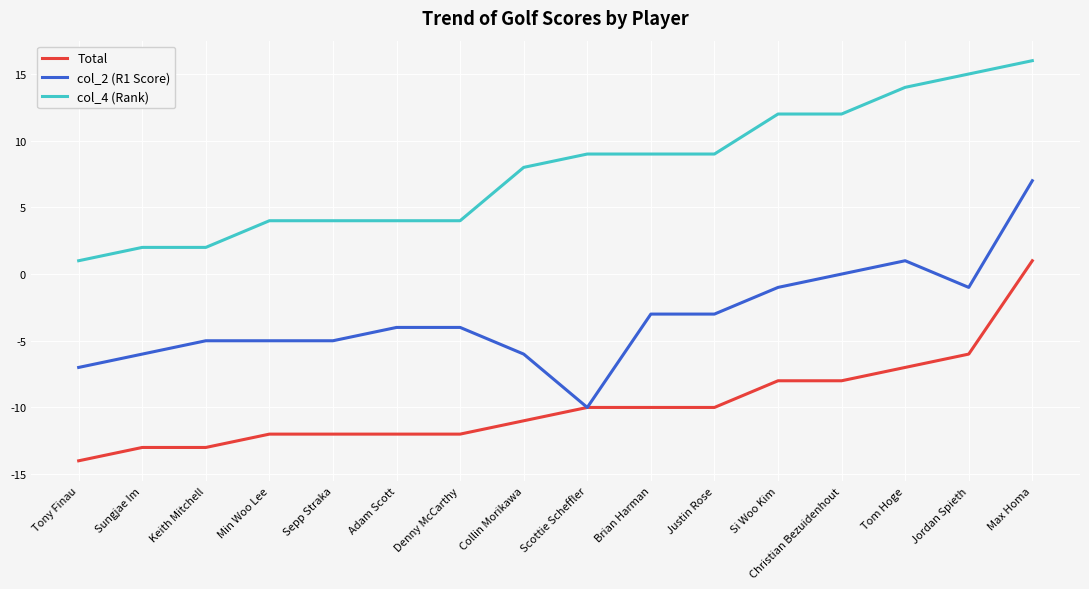

Reading left to right, list all the values displayed in this chart.

Total: Tony Finau=-14	Sungjae Im=-13	Keith Mitchell=-13	Min Woo Lee=-12	Sepp Straka=-12	Adam Scott=-12	Denny McCarthy=-12	Collin Morikawa=-11	Scottie Scheffler=-10	Brian Harman=-10	Justin Rose=-10	Si Woo Kim=-8	Christian Bezuidenhout=-8	Tom Hoge=-7	Jordan Spieth=-6	Max Homa=1
col_2 (R1 Score): Tony Finau=-7	Sungjae Im=-6	Keith Mitchell=-5	Min Woo Lee=-5	Sepp Straka=-5	Adam Scott=-4	Denny McCarthy=-4	Collin Morikawa=-6	Scottie Scheffler=-10	Brian Harman=-3	Justin Rose=-3	Si Woo Kim=-1	Christian Bezuidenhout=0	Tom Hoge=1	Jordan Spieth=-1	Max Homa=7
col_4 (Rank): Tony Finau=1	Sungjae Im=2	Keith Mitchell=2	Min Woo Lee=4	Sepp Straka=4	Adam Scott=4	Denny McCarthy=4	Collin Morikawa=8	Scottie Scheffler=9	Brian Harman=9	Justin Rose=9	Si Woo Kim=12	Christian Bezuidenhout=12	Tom Hoge=14	Jordan Spieth=15	Max Homa=16